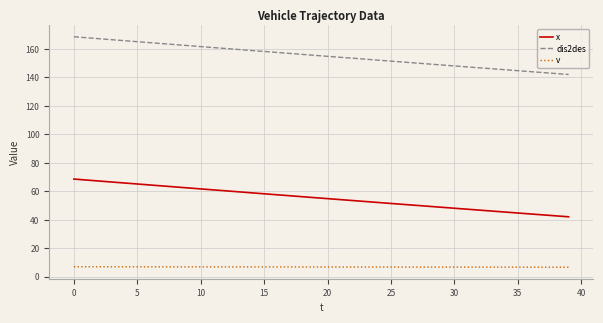

What is the smallest value displayed?

6.7